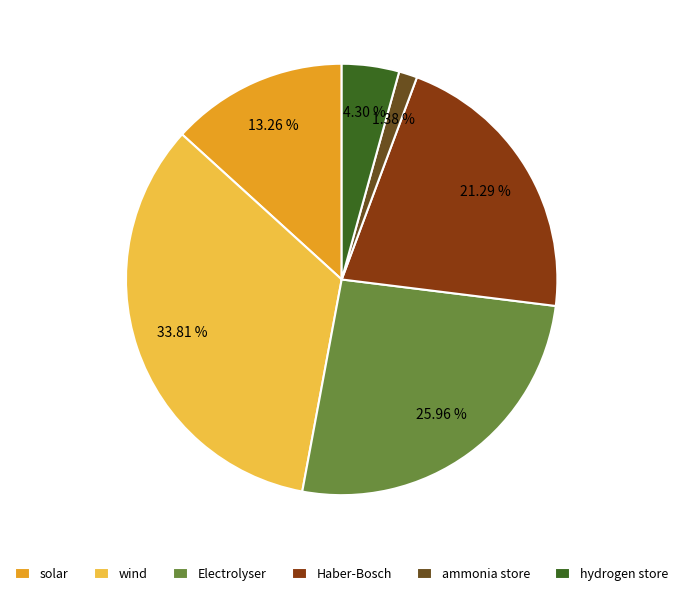

How many slices are in this pie chart?

6